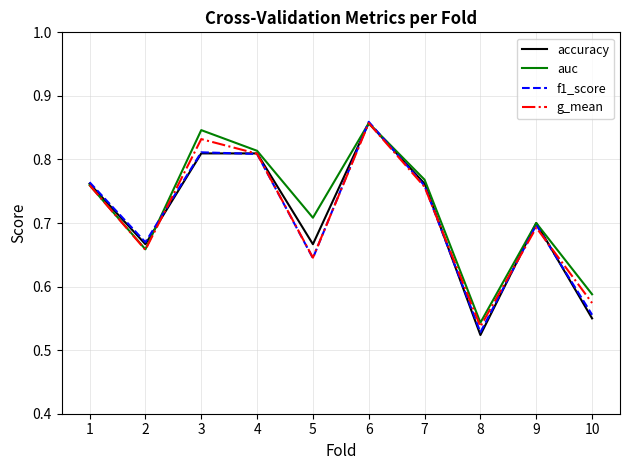

What is the total value across all series at 9?

2.8